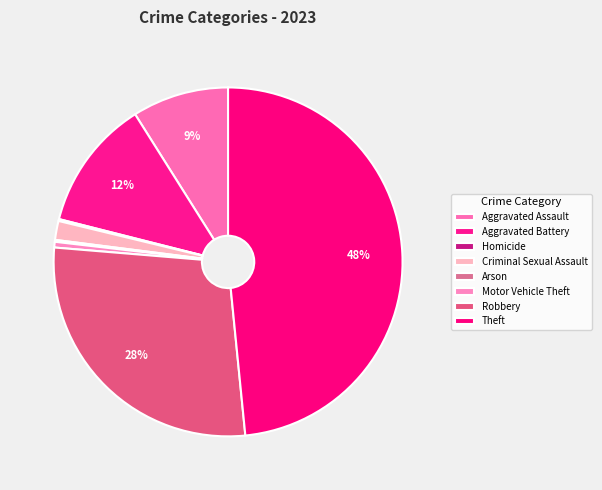

What is the smallest slice in the pie chart?

Homicide